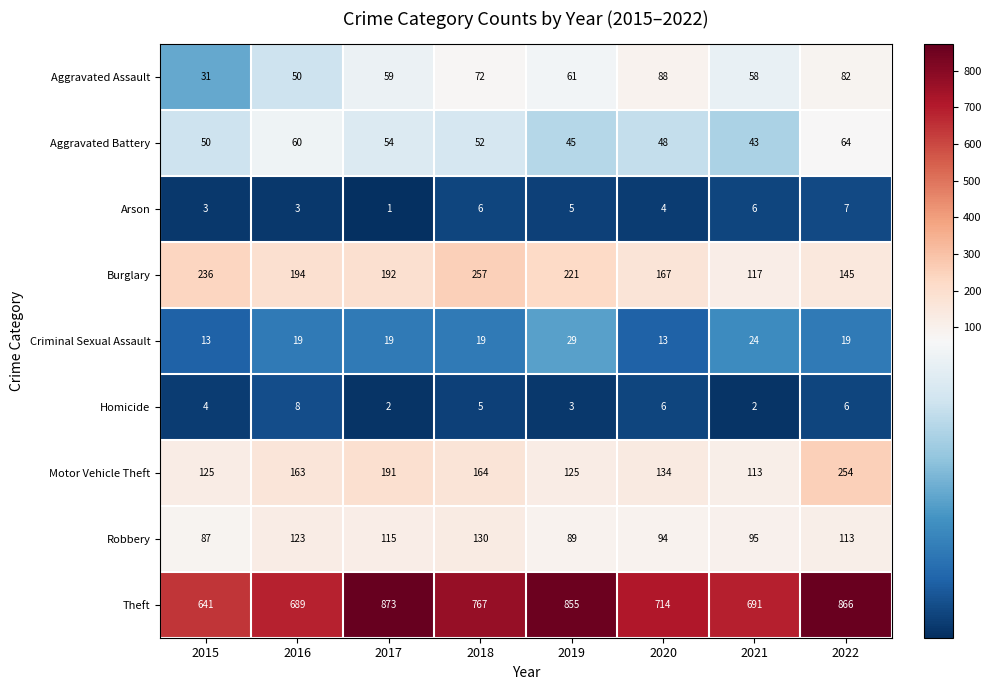

Is it true that Burglary equals 199 at 2022?

False